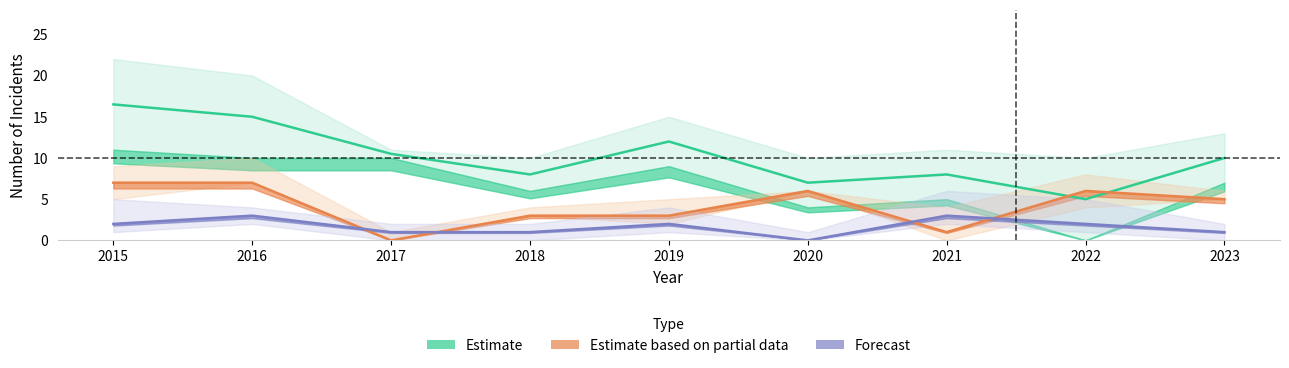

Which series has the largest range (max minus min)?

Total / Theft (Estimate)